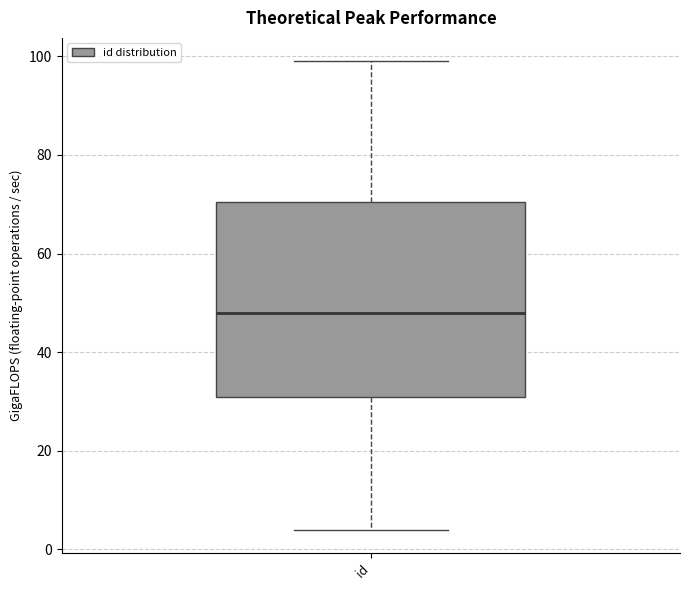

Transcribe this box plot: give where the median line is, the range the box spans, and where the two whiskers end, as read against the y-axis. The values are not printed on the chart, so give them approximately, as read against the axis.

median 48, box 32 to 70, whiskers 4 to 100